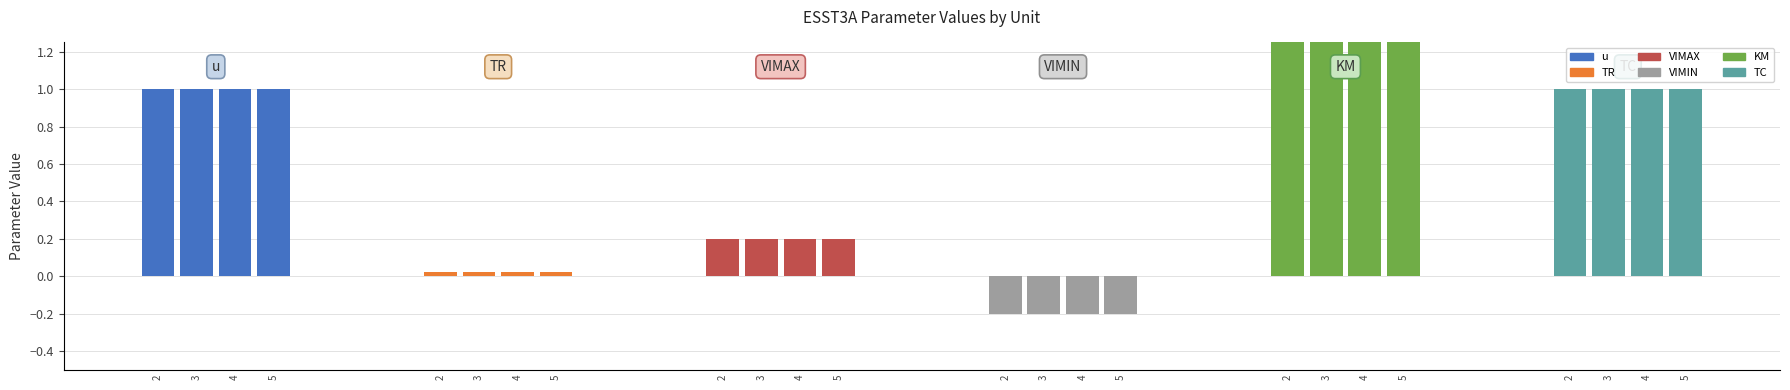

What is the spread (max minus min) of values at ESST3A_3?

8.2